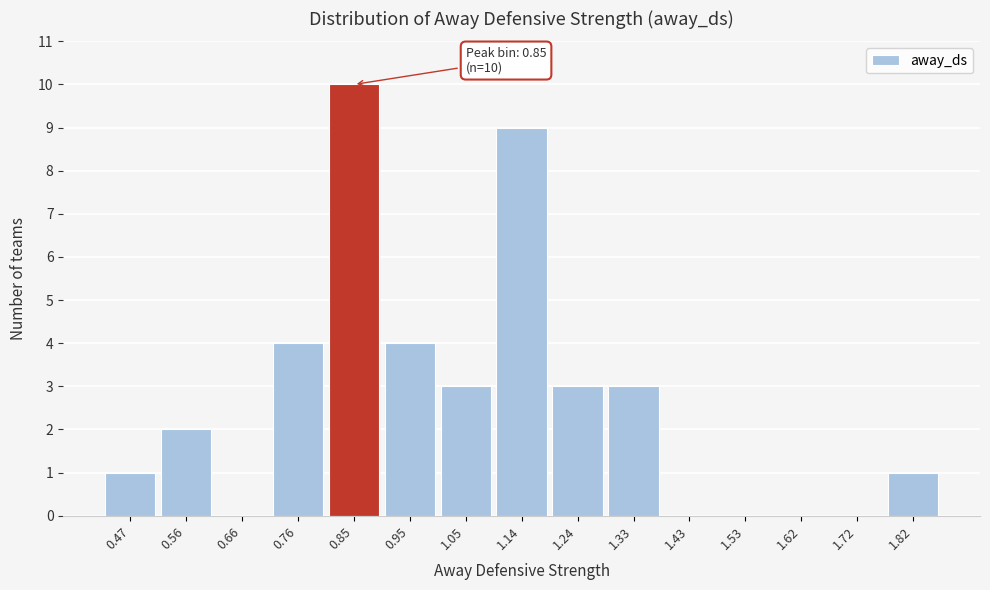

Which range on the x-axis has the tallest bar?

0.80 to 0.90